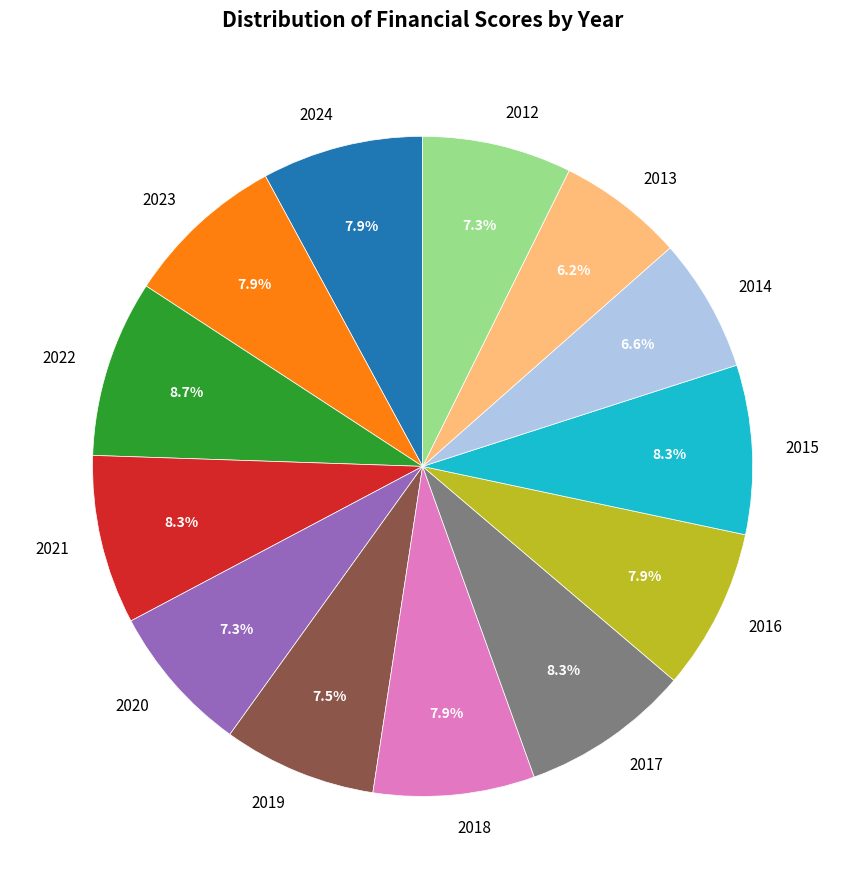

What is the total percentage of 2014 and 2019?

14.1%